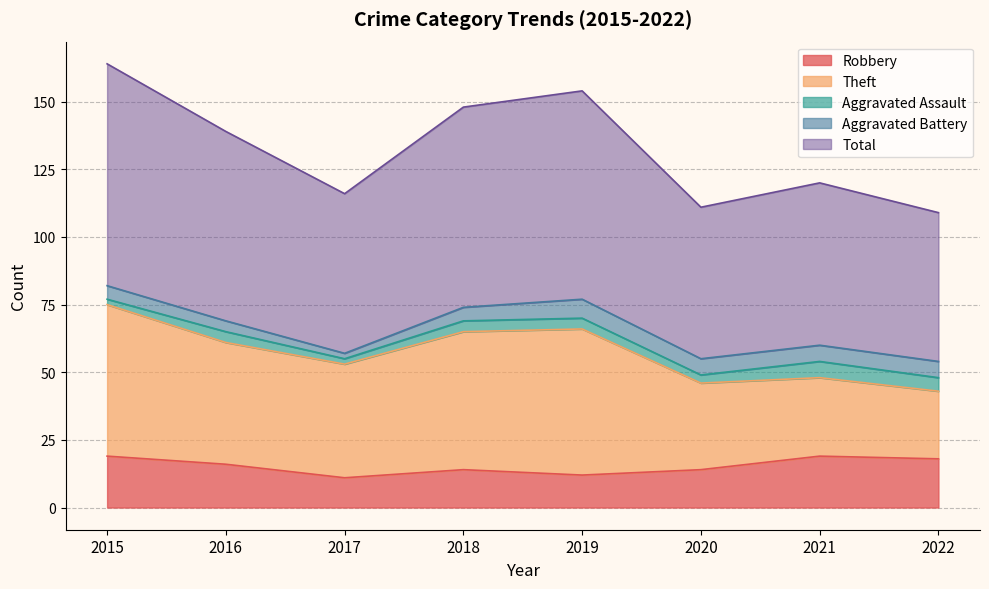

How many data points in Aggravated Battery are less than 6?

4